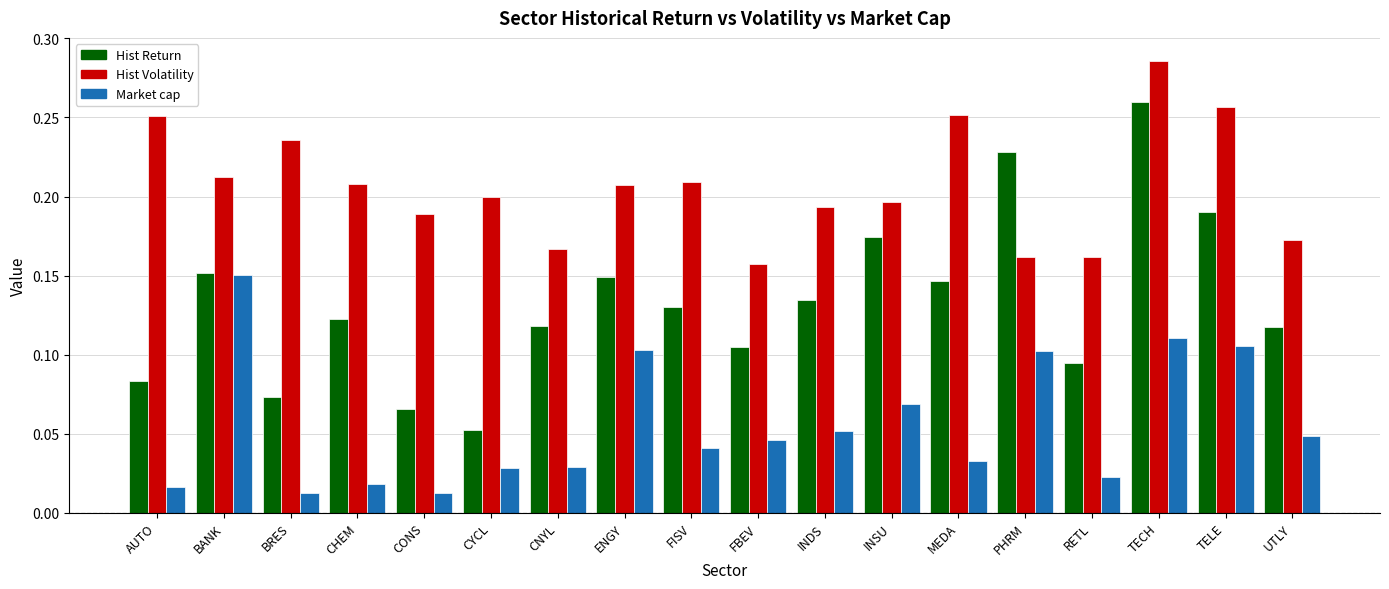

At which label does Market cap reach its peak?

BANK